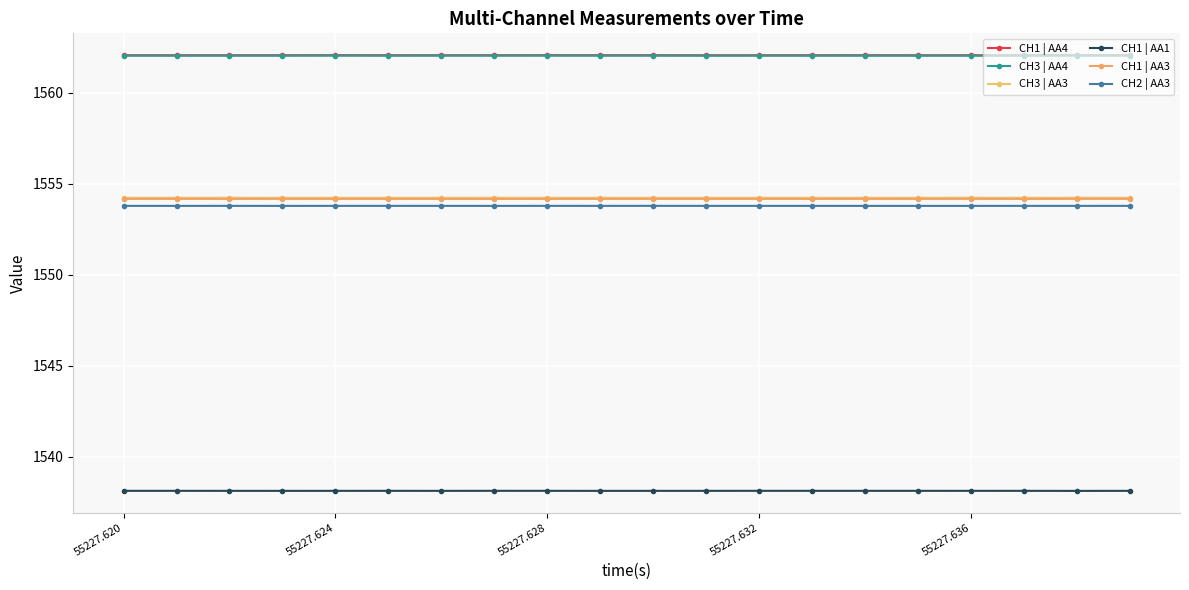

Which category has the highest value across all series?

19